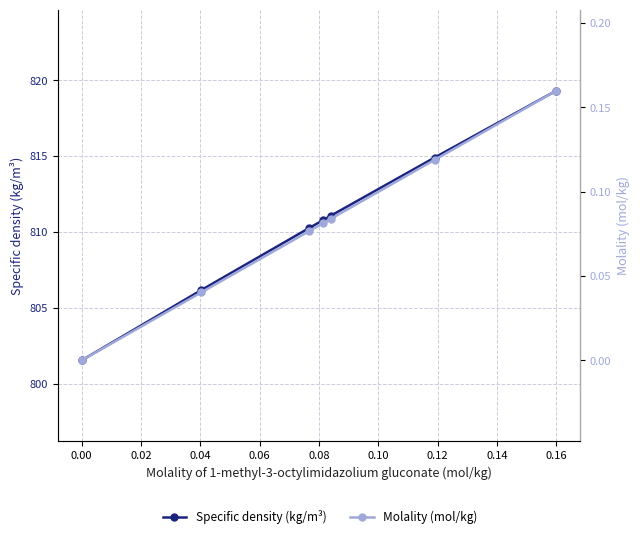

True or false: Specific density (kg/m³) has a value of 1195.1 at 0.02.

False